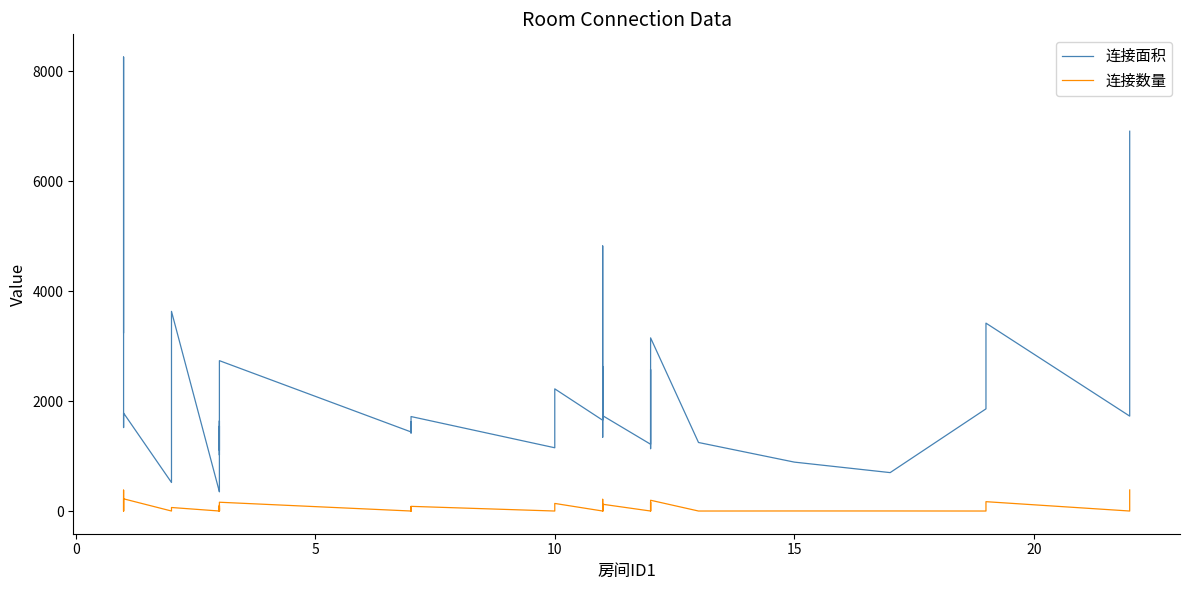

How many interior local peaks does the 连接面积 series have?

15